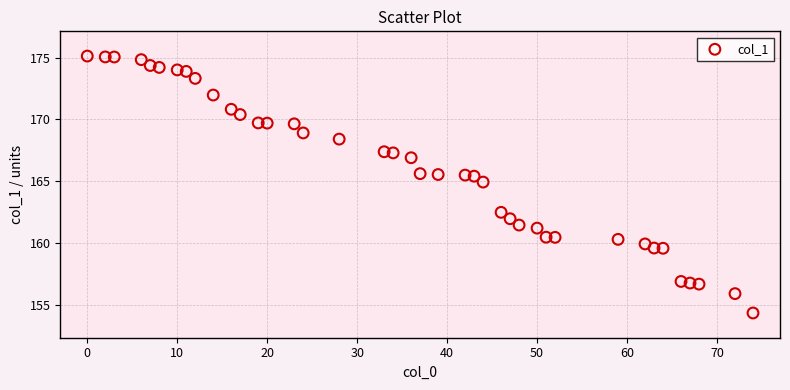

What Y value in the scatter plot is closest to 164?

164.9